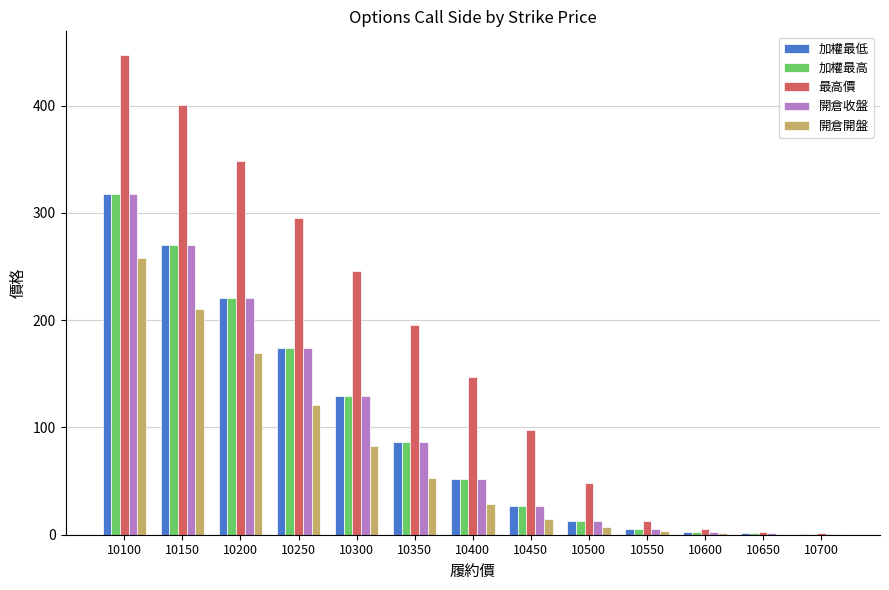

What is the total value across all series at 10150?

1421.0